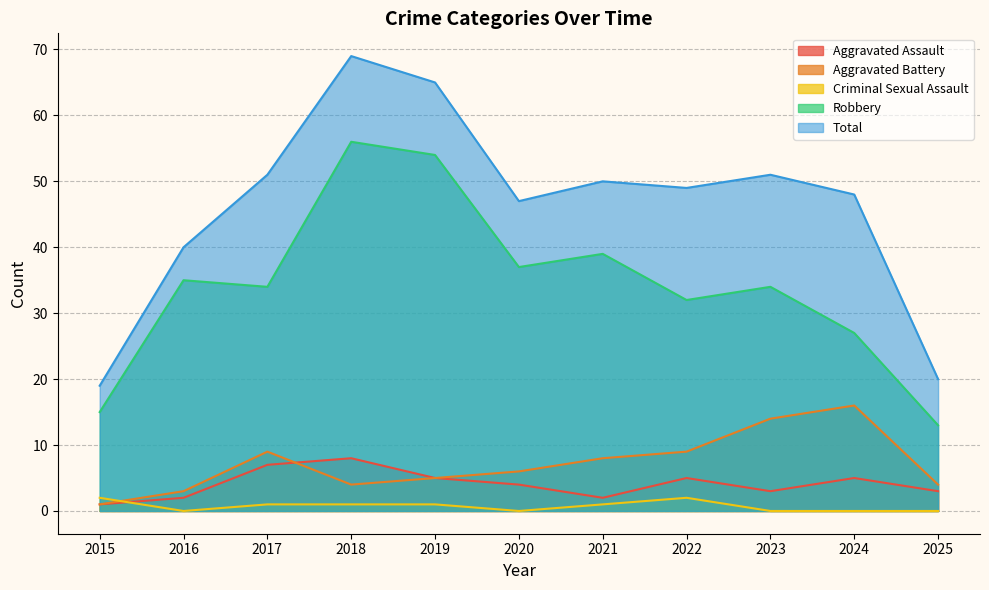

Reading left to right, list all the values displayed in this chart.

Aggravated Assault: 2015=1	2016=2	2017=7	2018=8	2019=5	2020=4	2021=2	2022=5	2023=3	2024=5	2025=3
Aggravated Battery: 2015=1	2016=3	2017=9	2018=4	2019=5	2020=6	2021=8	2022=9	2023=14	2024=16	2025=4
Criminal Sexual Assault: 2015=2	2016=0	2017=1	2018=1	2019=1	2020=0	2021=1	2022=2	2023=0	2024=0	2025=0
Robbery: 2015=15	2016=35	2017=34	2018=56	2019=54	2020=37	2021=39	2022=32	2023=34	2024=27	2025=13
Total: 2015=19	2016=40	2017=51	2018=69	2019=65	2020=47	2021=50	2022=49	2023=51	2024=48	2025=20